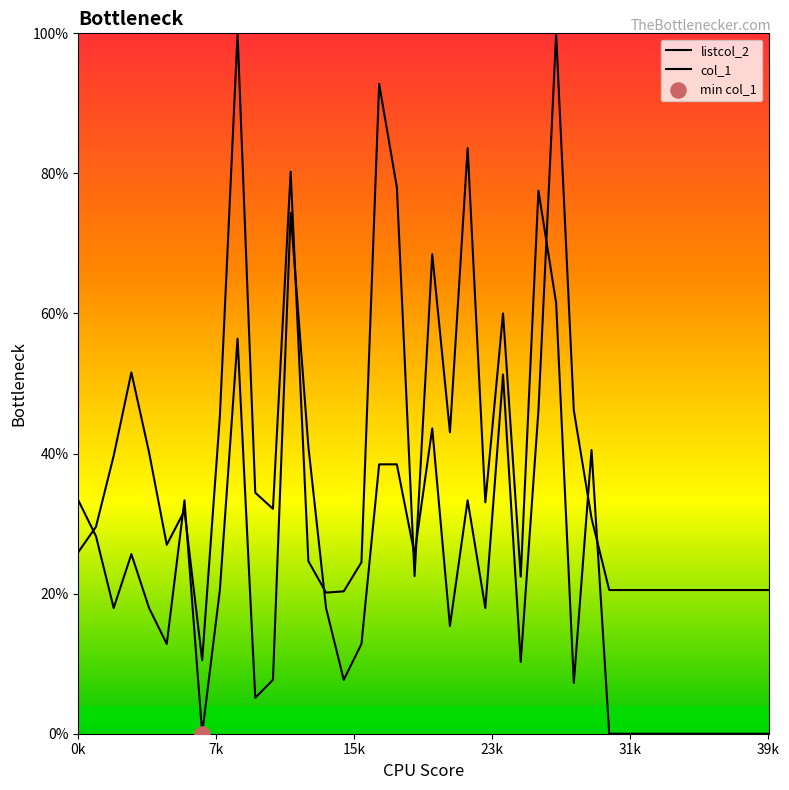

Is the value of listcol_2 at 18 greater than the value of col_1 at 21?

Yes